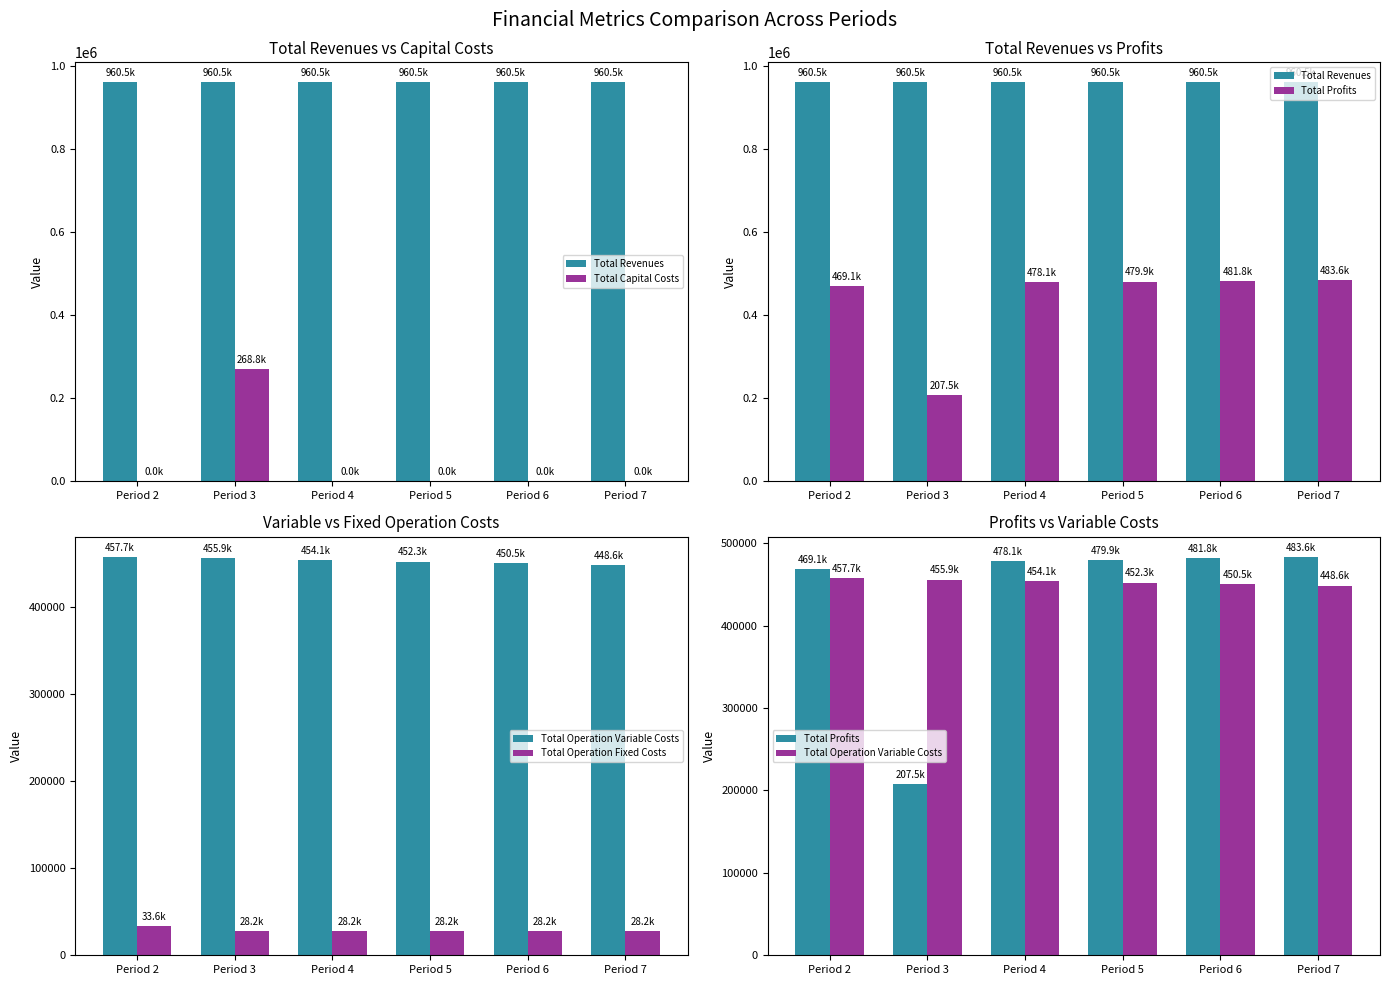

Which series has the widest spread of values?

Total Profits